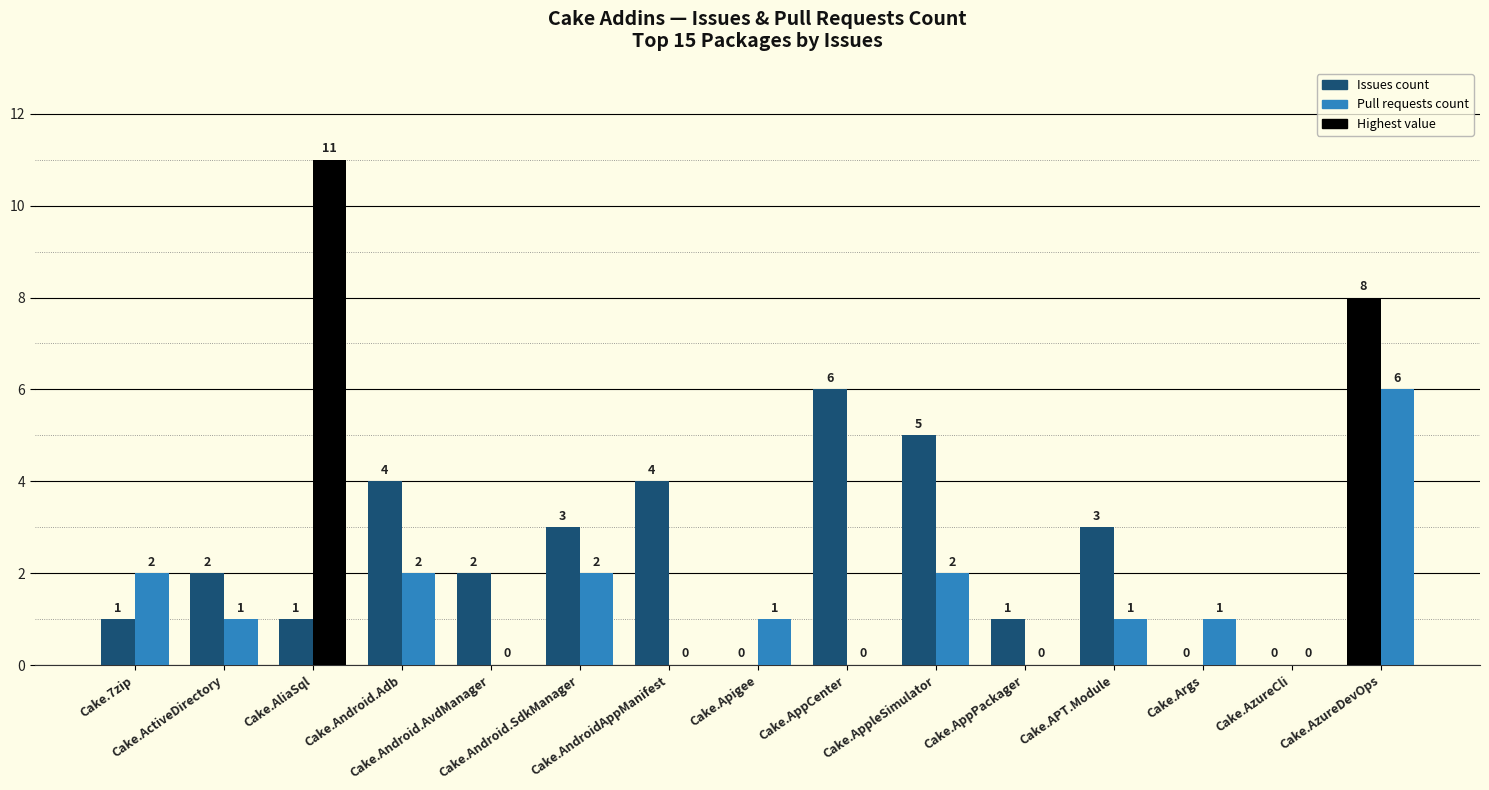

True or false: Issues count has a value of 0 at Cake.Apigee.

True